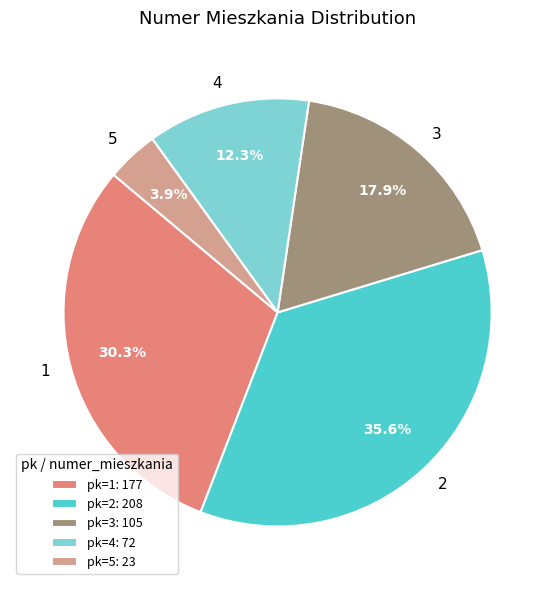

To the nearest percent, what is the difference between the largest and smallest slice percentages?

32%